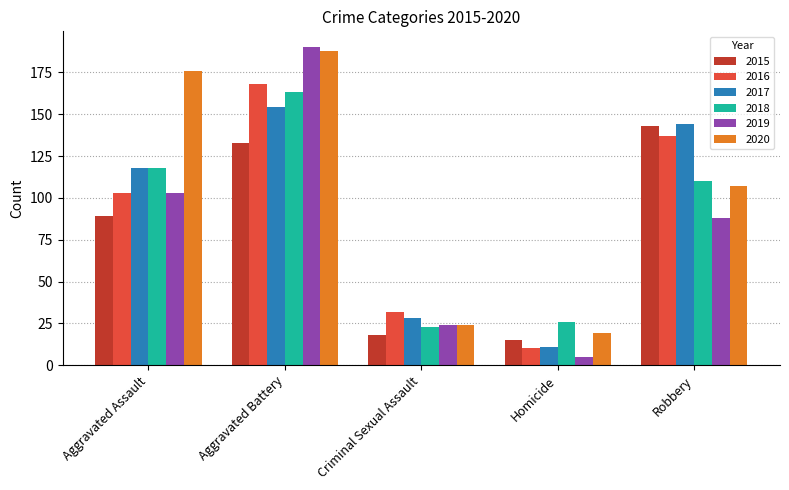

The value of 2017 at Aggravated Assault is 161. True or false?

False